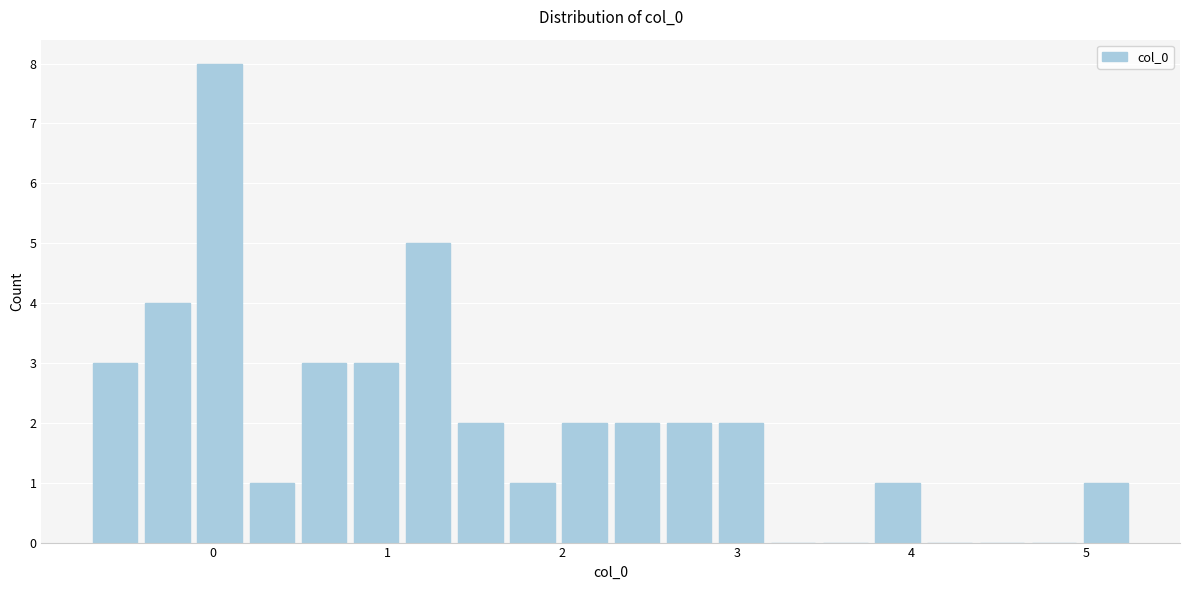

Around what value on the x-axis is the tallest bar? Give the approximate position of its centre, as read against the axis.

0.0